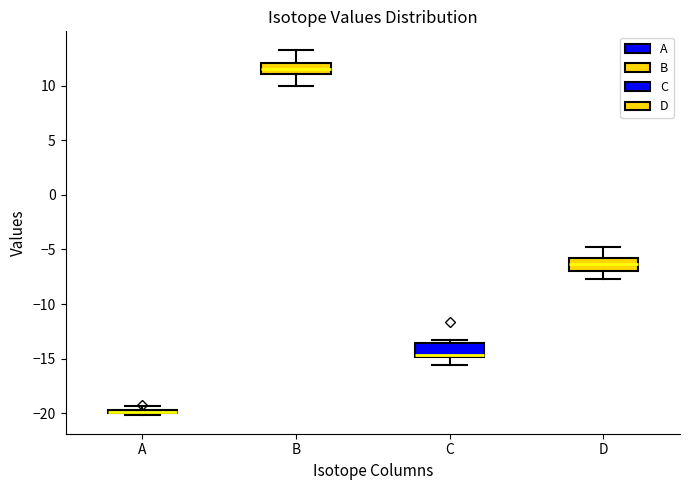

Where is the upper edge of the box for A on the y-axis? The values are not printed on the chart, so give them approximately, as read against the axis.

-19.5